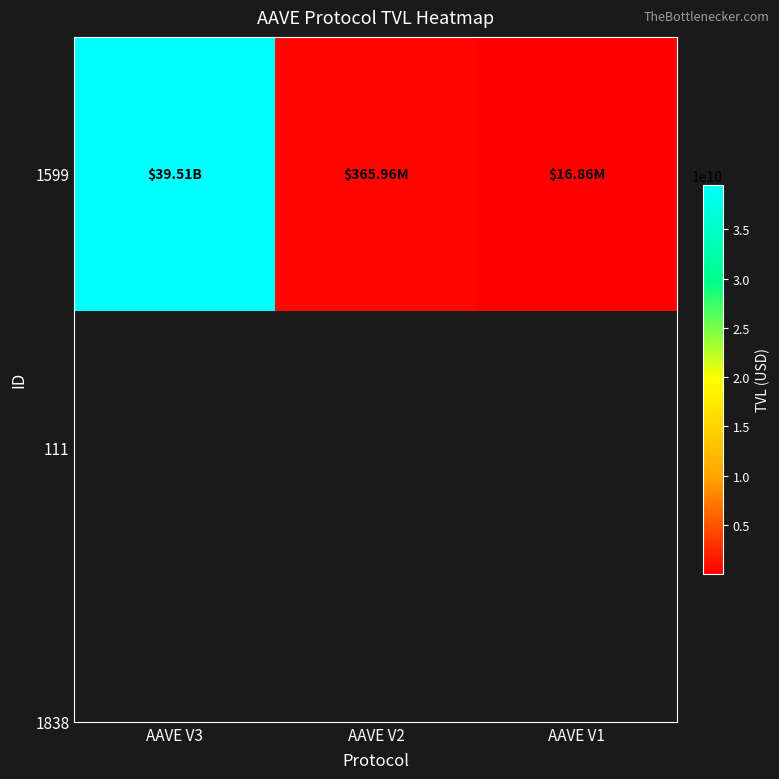

The chart shows a value of 16862102.3 at AAVE V1. True or false?

True